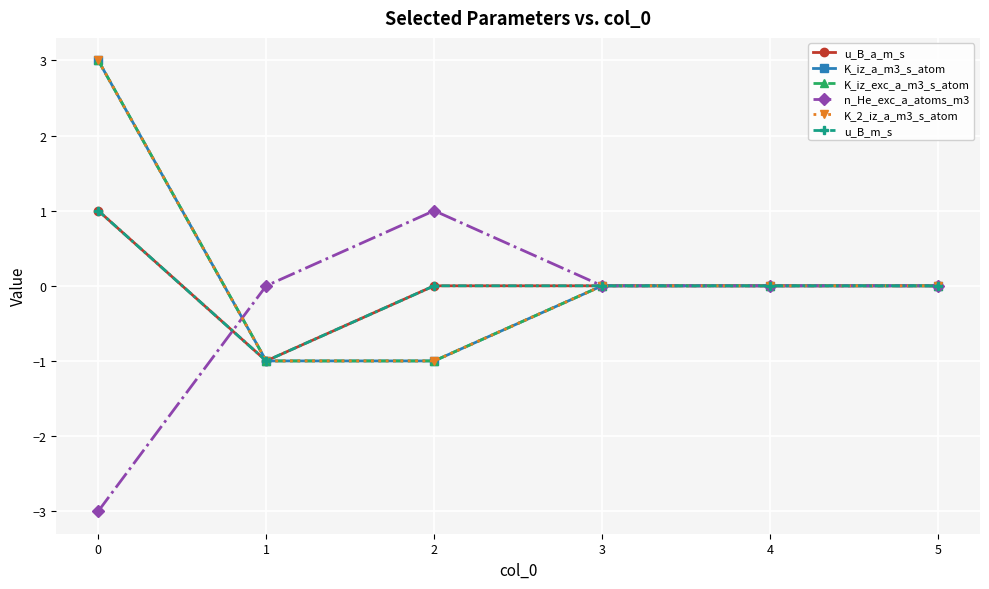

Which category has the lowest value in the K_iz_exc_a_m3_s_atom series?

1